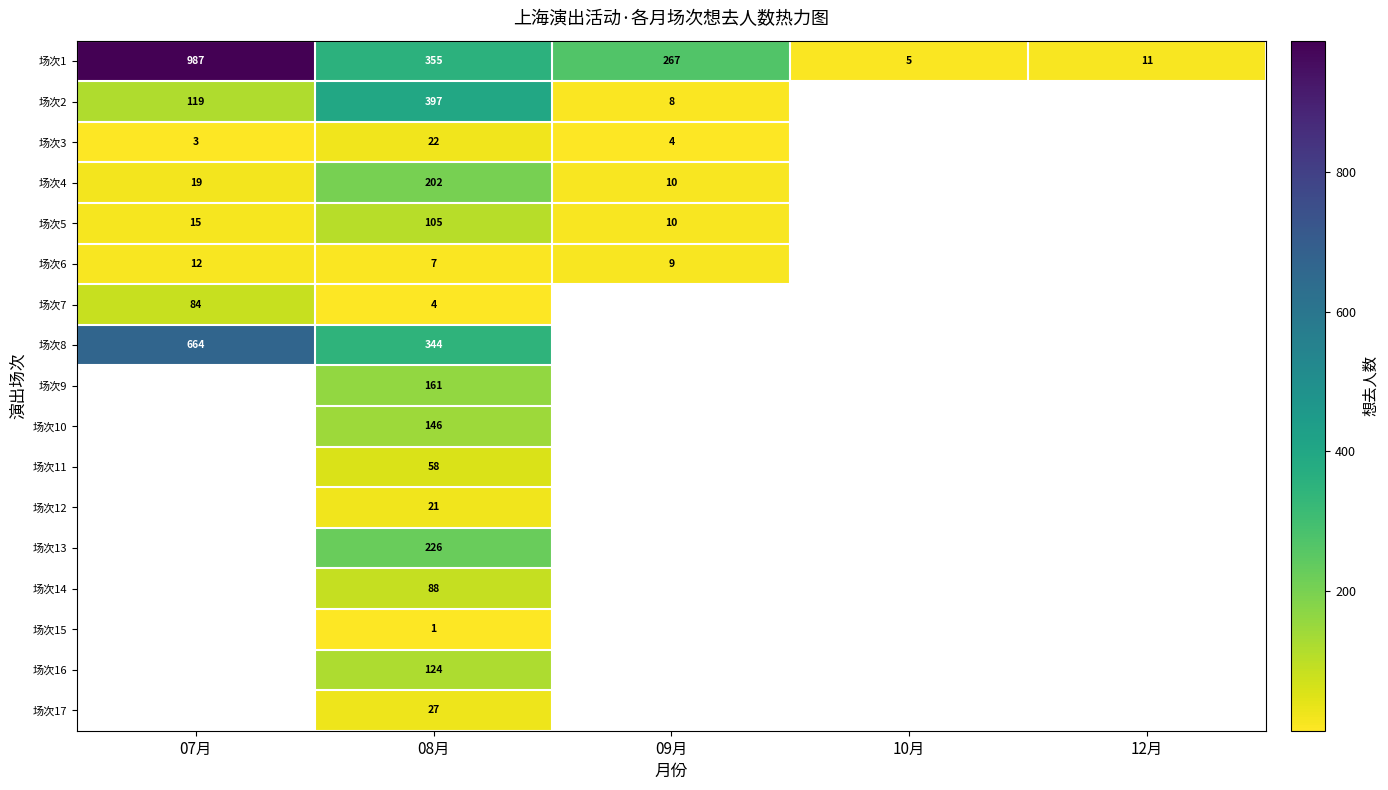

True or false: 场次5 has a value of 6 at 09月.

False